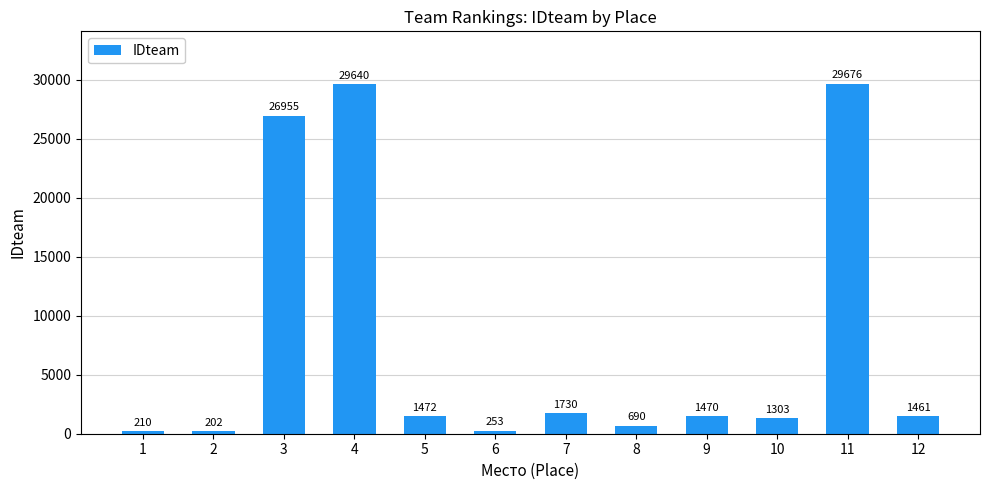

How many values are below 1470?

6